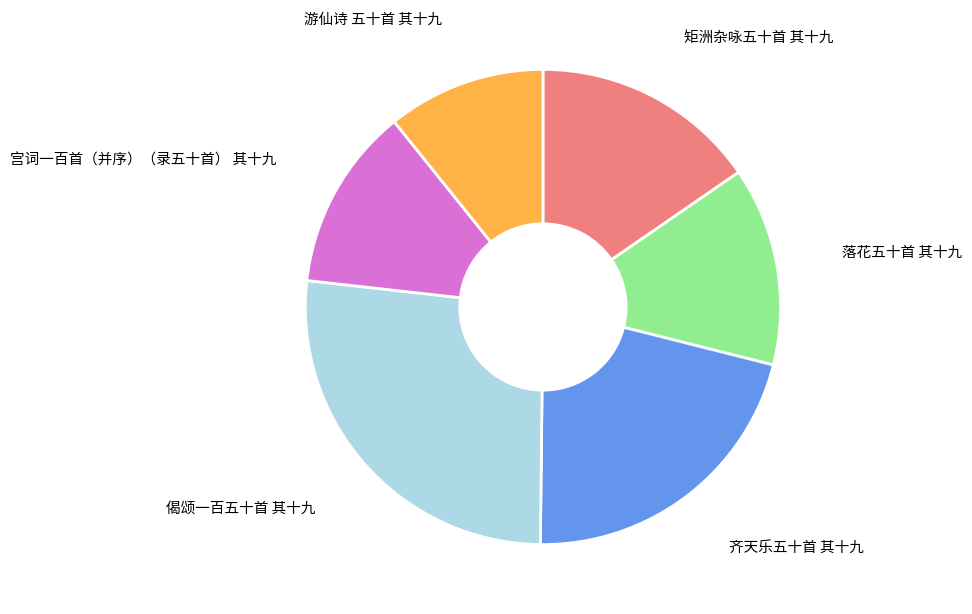

Does any single category account for the majority?

No